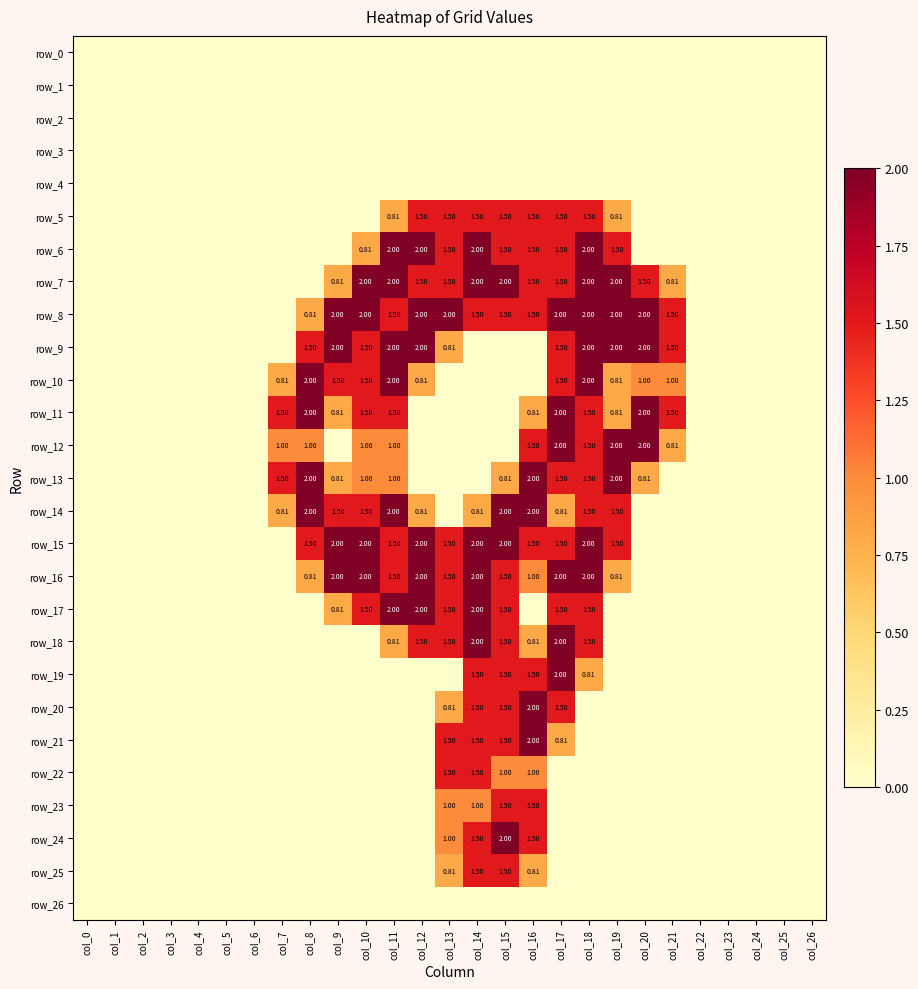

Is it true that row_3 equals 0.0 at col_23?

True